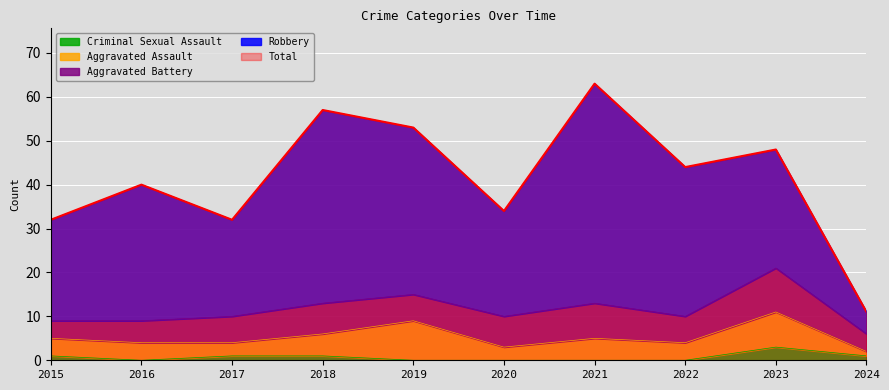

Count the number of data series in this chart.

5